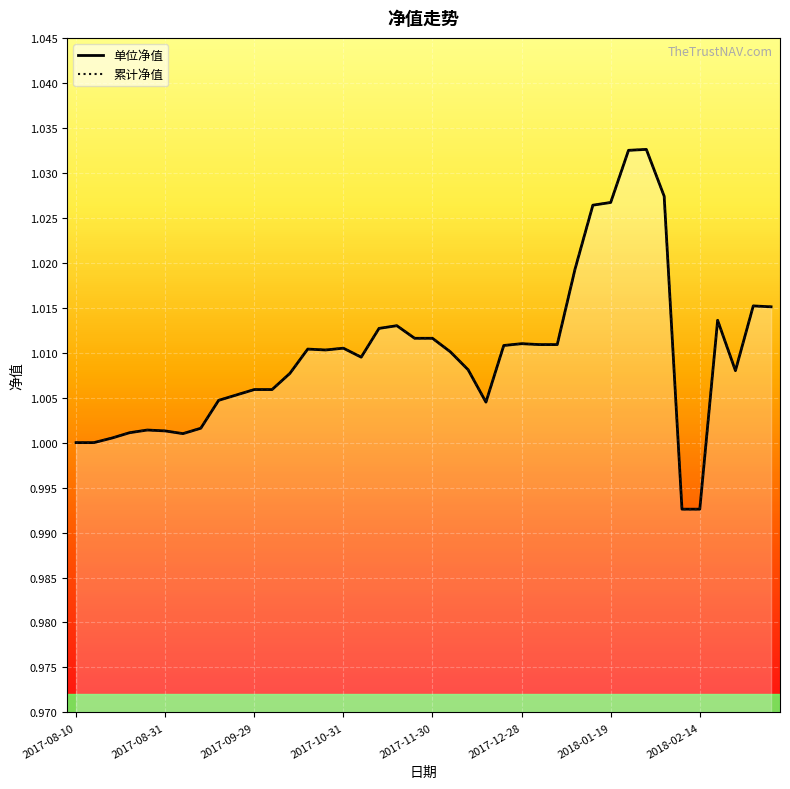

At which category is the sum across all series the highest?

32